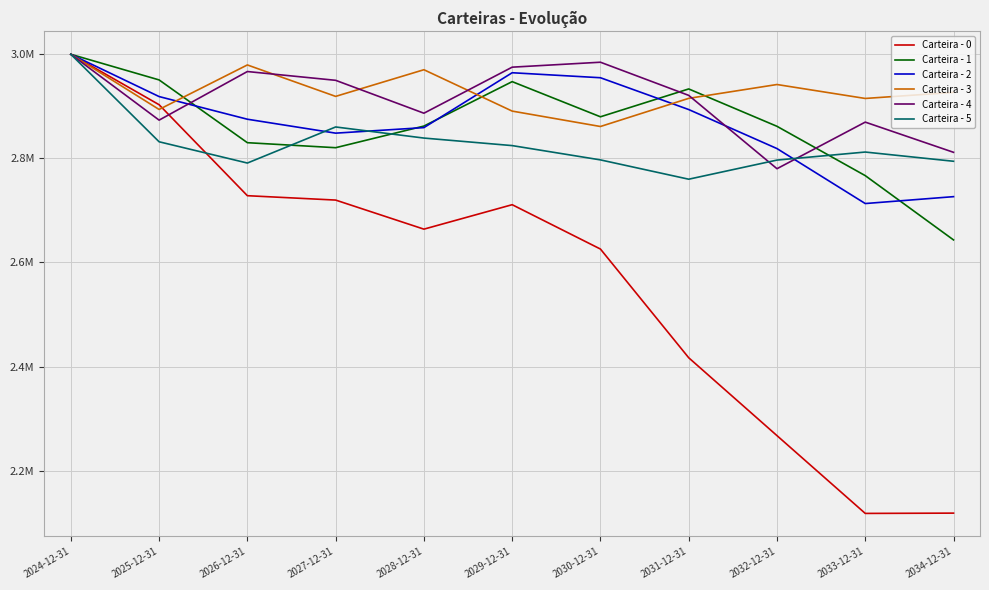

What is the difference between the maximum and minimum values in the Carteira - 4 series?

219860.9